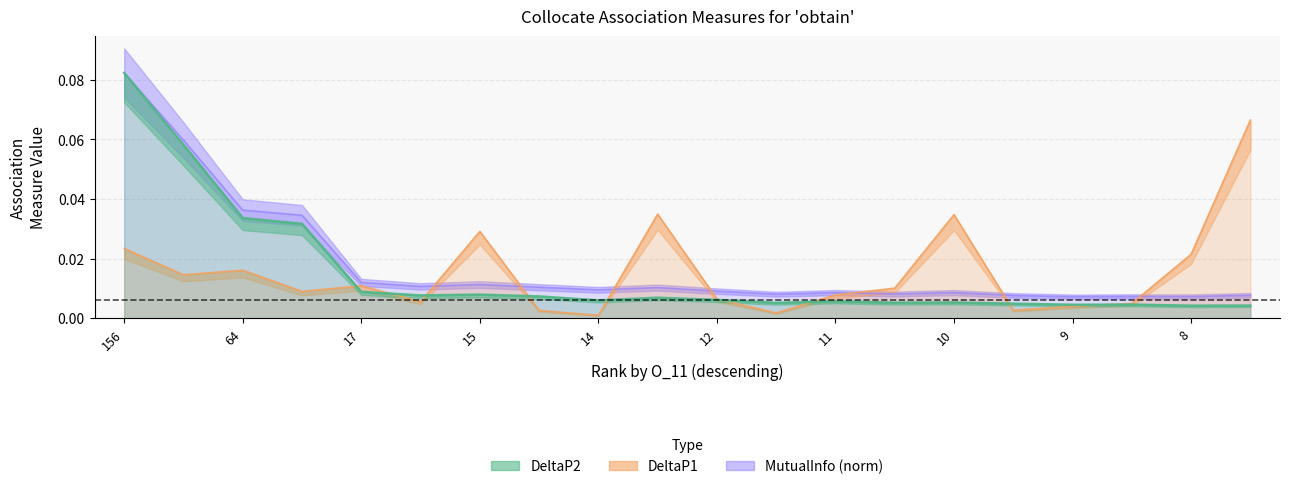

How many lines are shown in the chart?

2